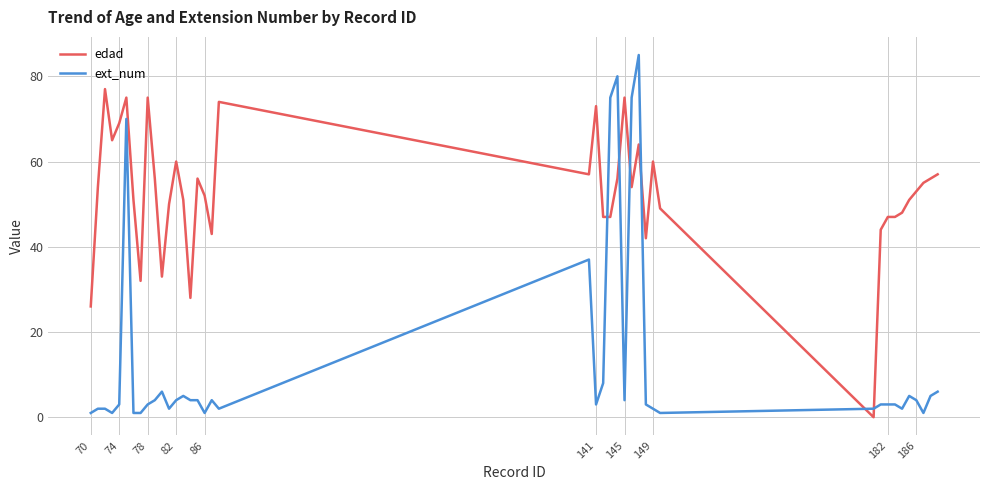

What is the greatest value displayed?

85